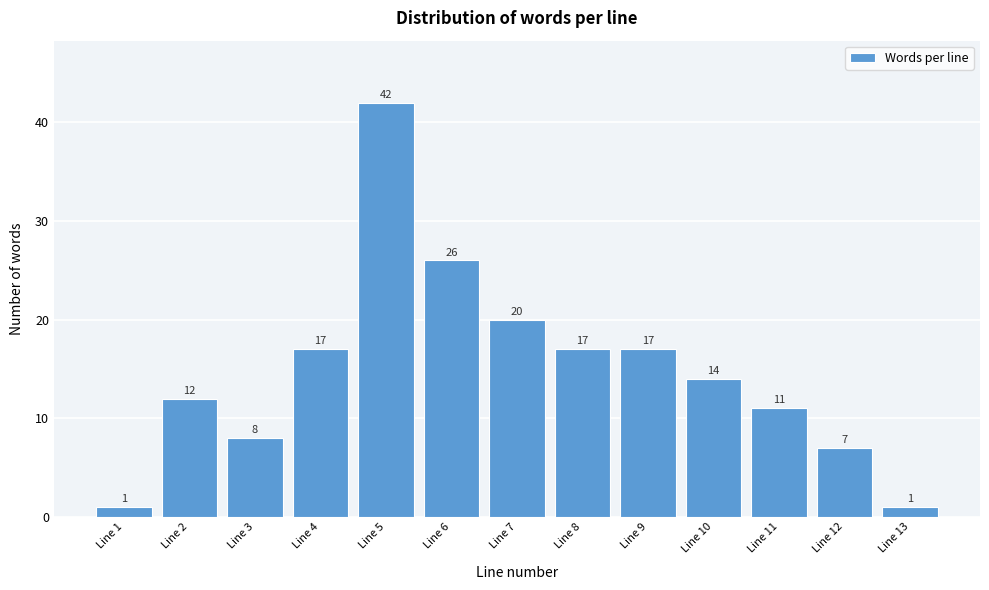

Reading left to right, transcribe all the data shown in this chart.

Line 1=1	Line 2=12	Line 3=8	Line 4=17	Line 5=42	Line 6=26	Line 7=20	Line 8=17	Line 9=17	Line 10=14	Line 11=11	Line 12=7	Line 13=1